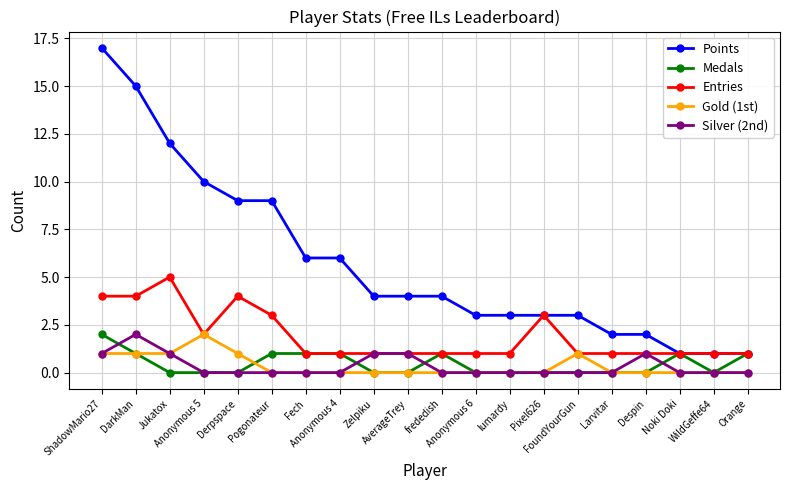

What is the sum of the Entries values at Jukatox and Pixel626?

8